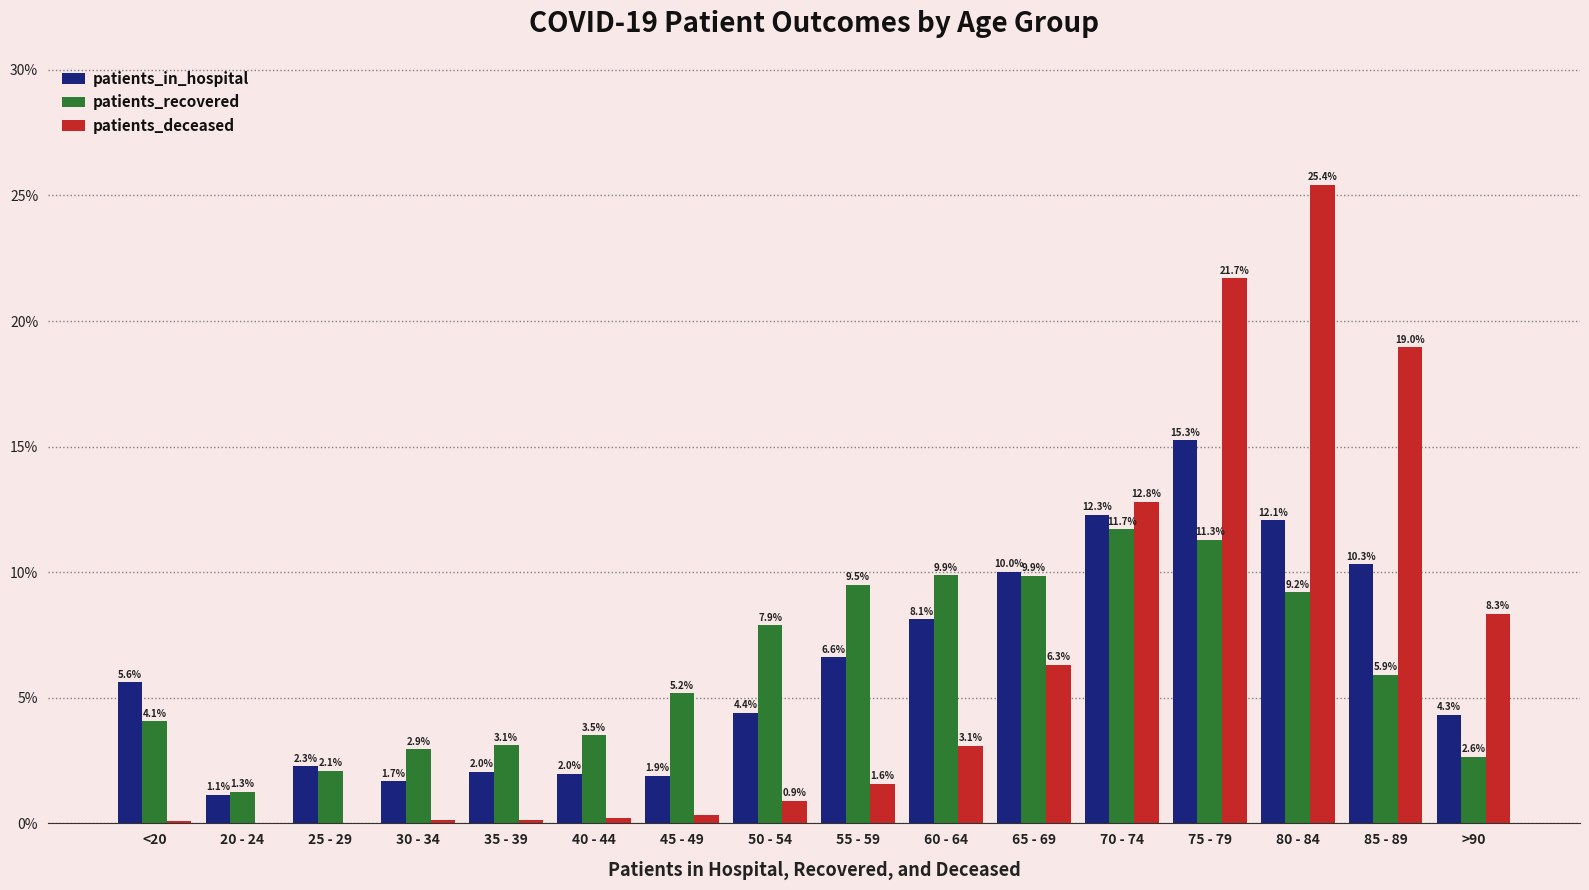

Count the number of categories in the chart.

16